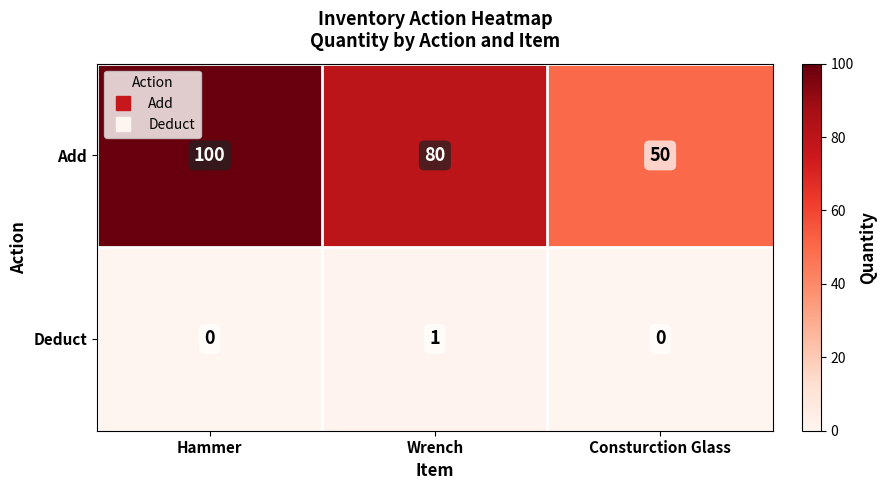

What is the spread (max minus min) of values at Consturction Glass?

50